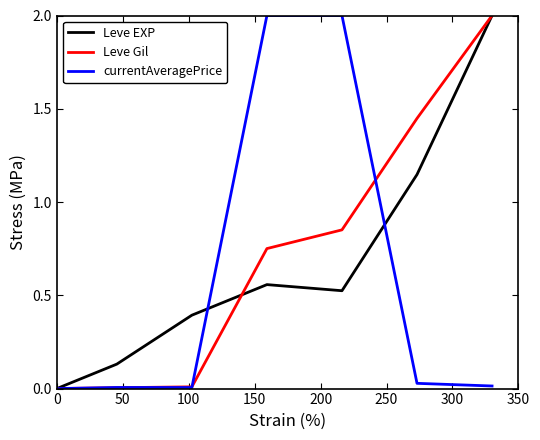

What is the highest value of the Leve EXP series?

2.0